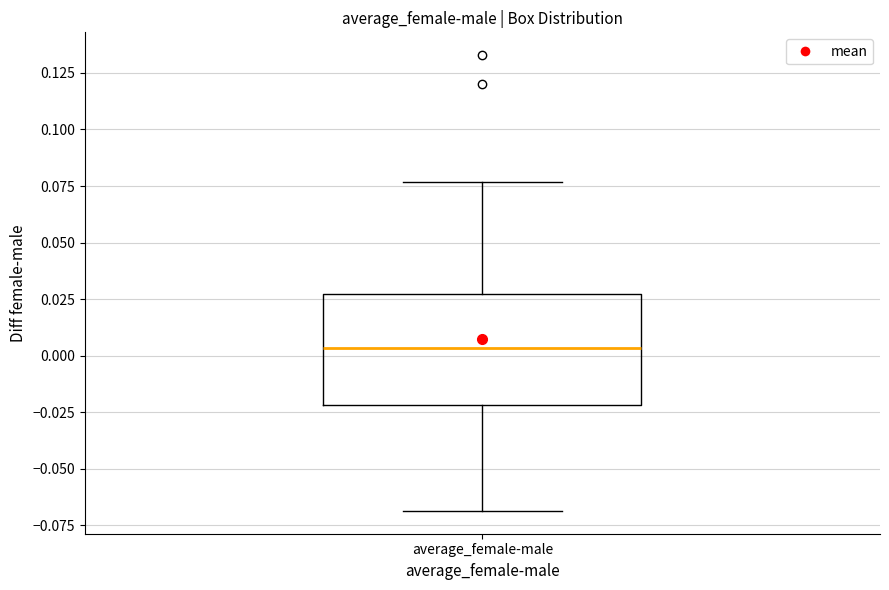

Where does the upper whisker of the box for average_female-male end on the y-axis? The values are not printed on the chart, so give them approximately, as read against the axis.

0.075